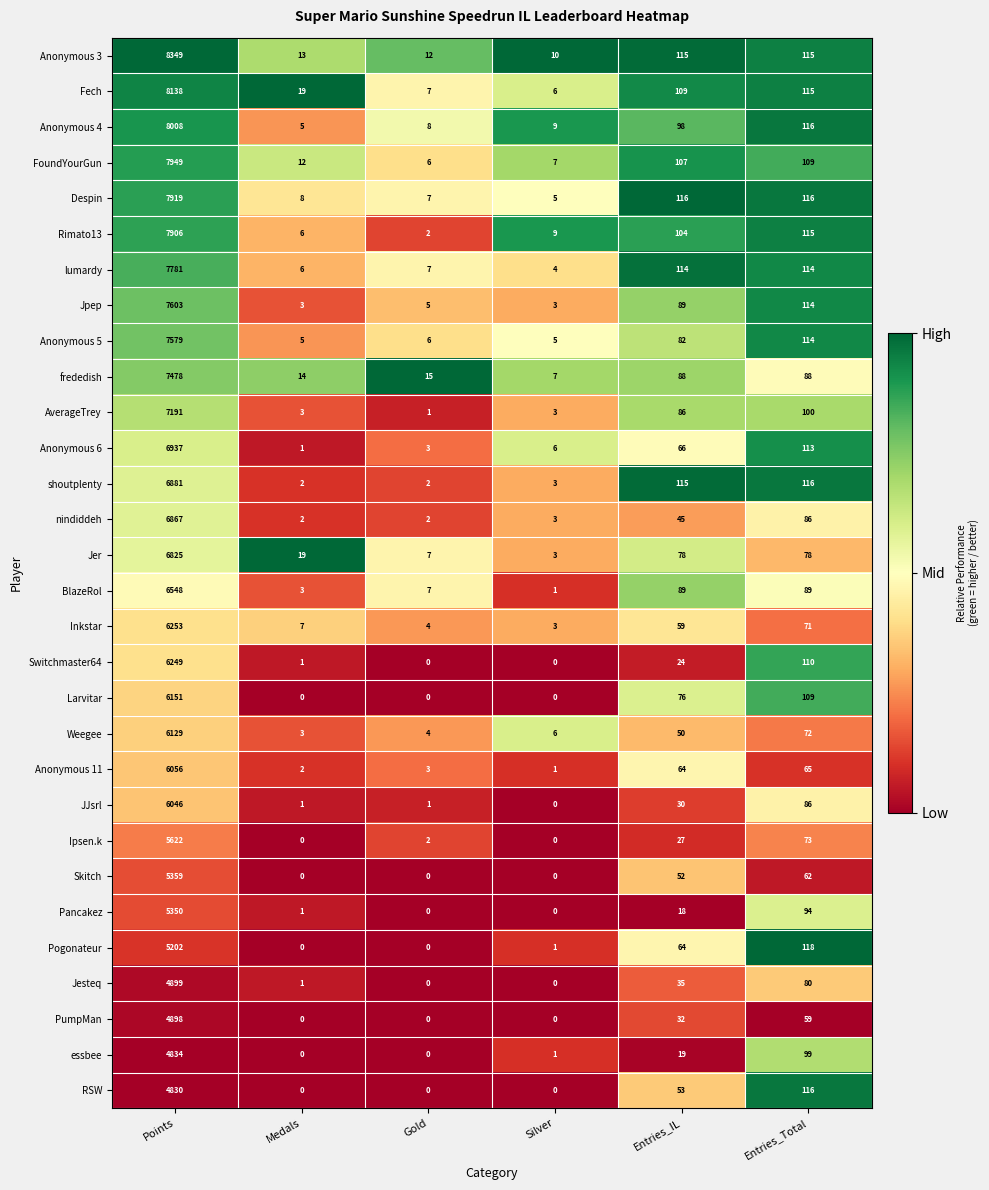

What is the difference between the highest and lowest values at Medals?

19